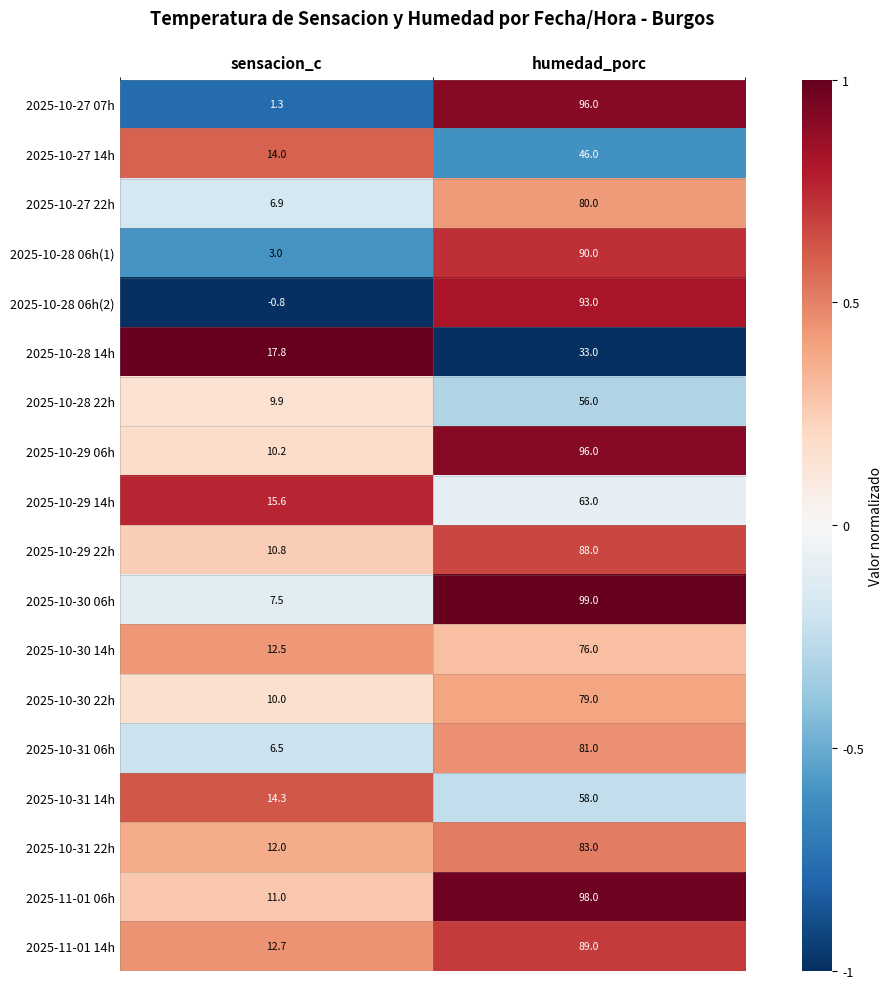

List the labels in order of 2025-10-28 06h(1) value, smallest first.

sensacion_c, humedad_porc